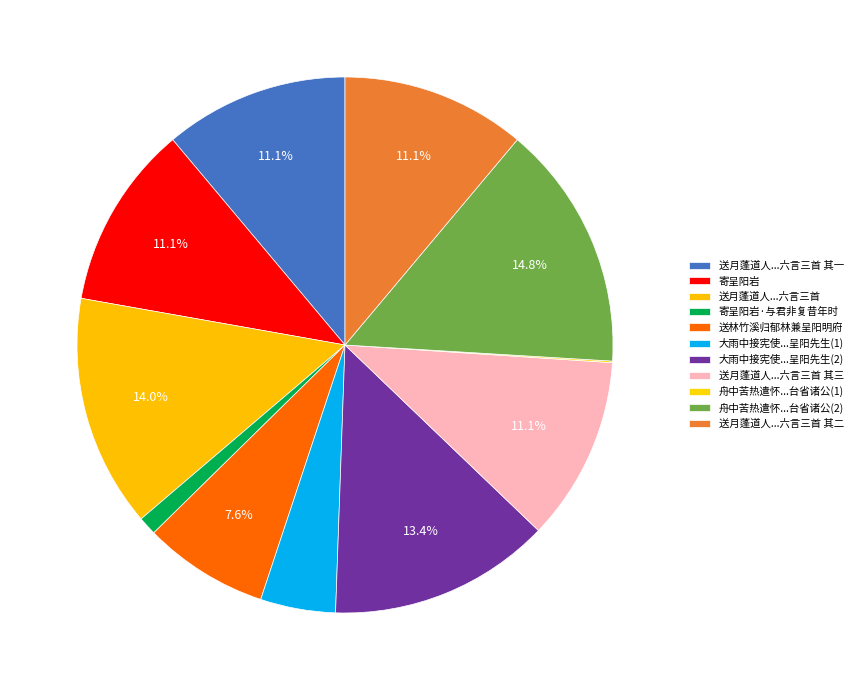

To the nearest percent, what portion does 送林竹溪归郁林兼呈阳明府 represent?

8%